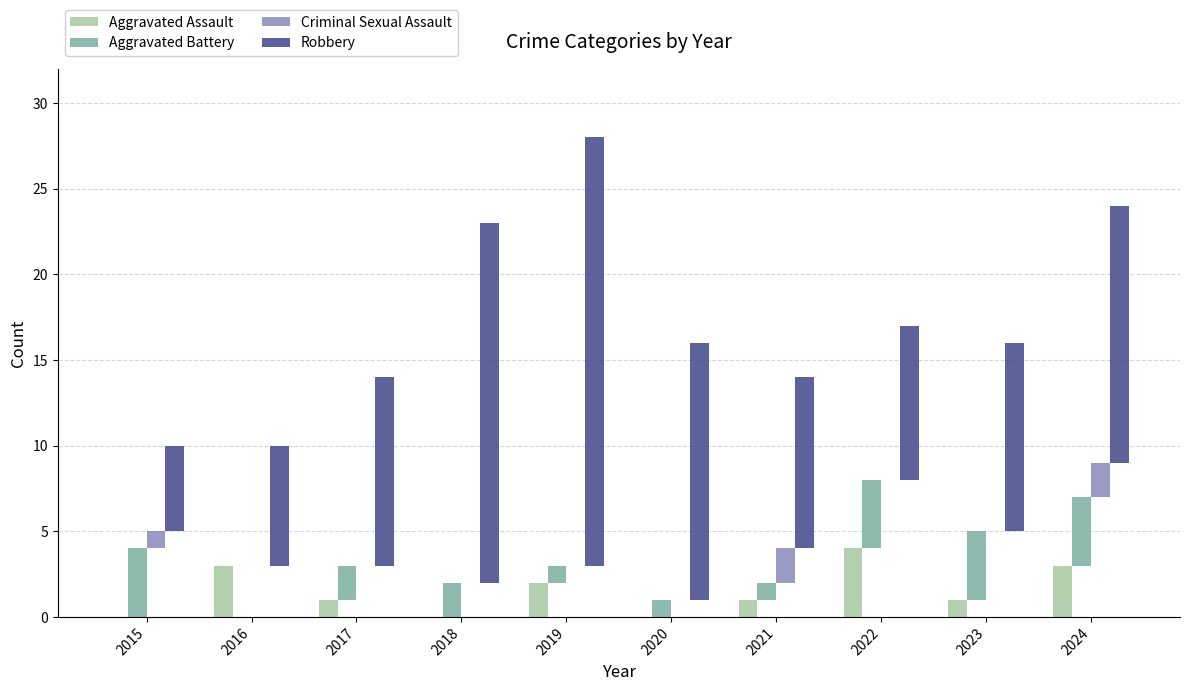

Count the Aggravated Assault values in the range 0 to 3.

9